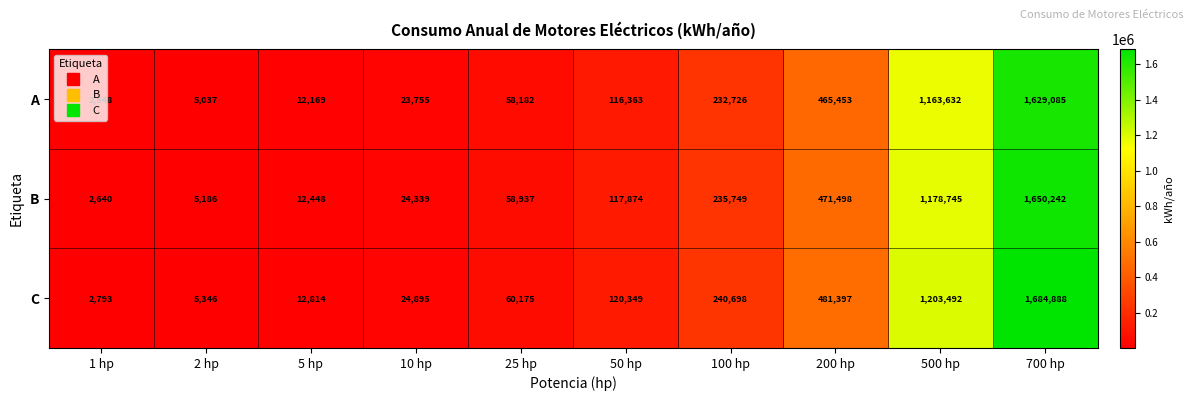

The value of C at 100 hp is 240698. True or false?

True